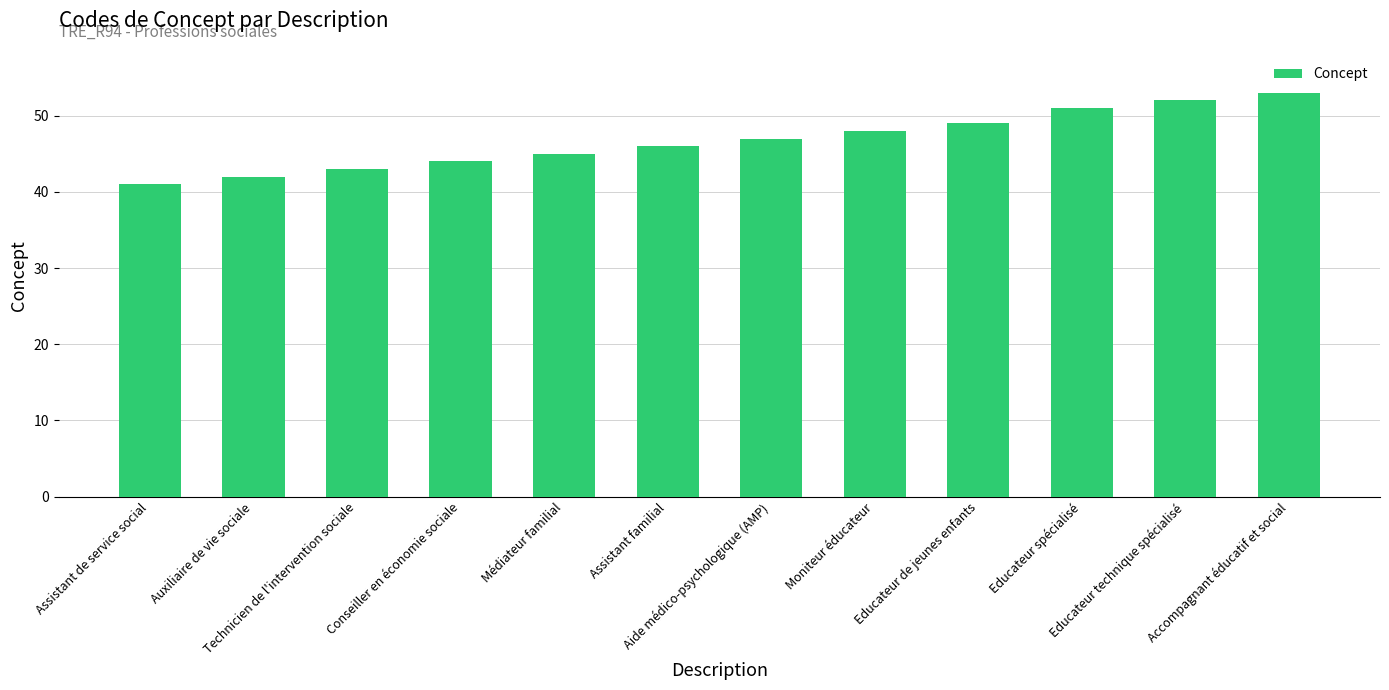

What is the label of the 7th bar from the right?

Assistant familial